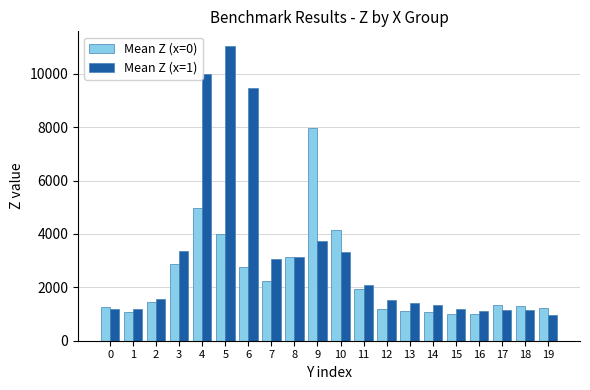

Which series has the largest range (max minus min)?

Mean Z (x=1)